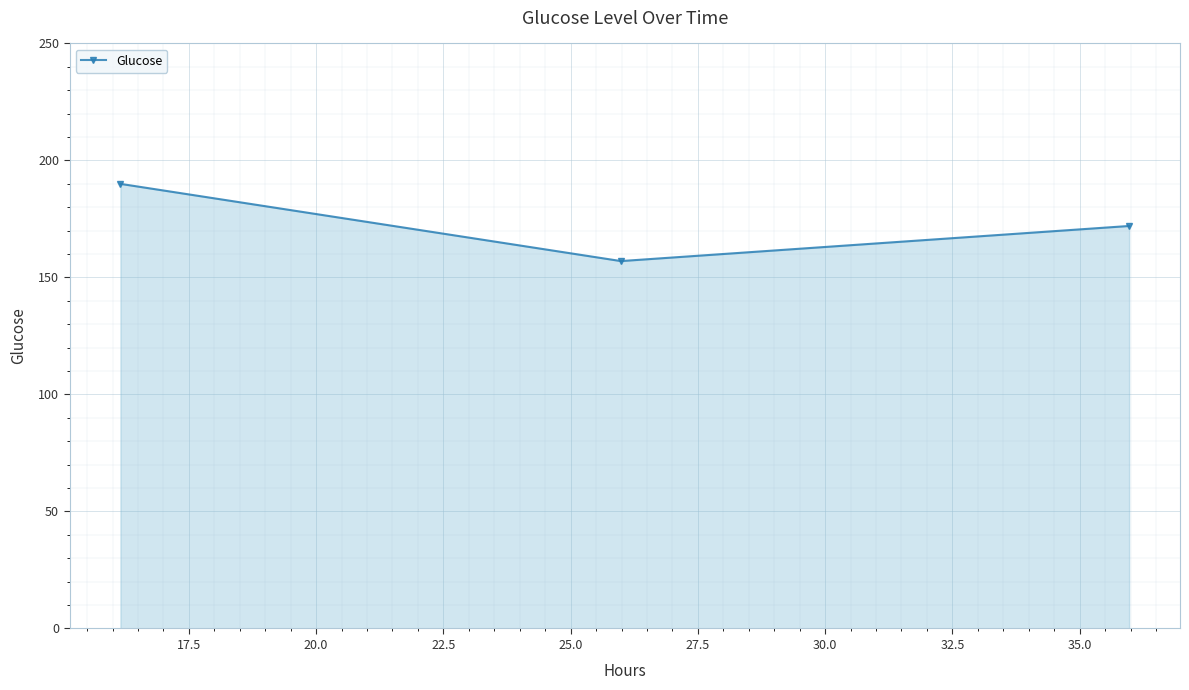

What is the average value?

173